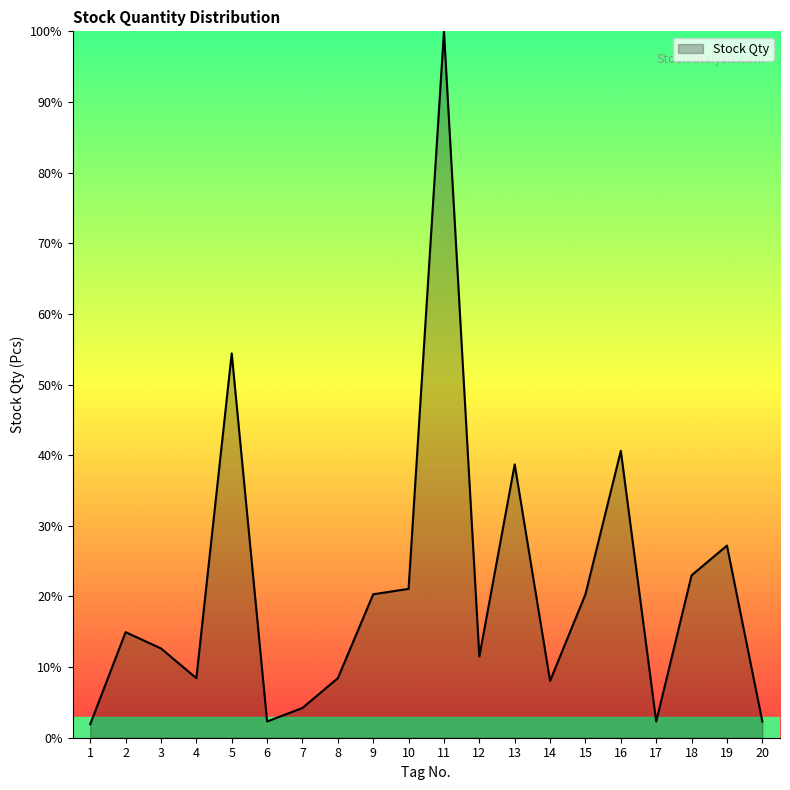

How many distinct data groups are displayed?

1